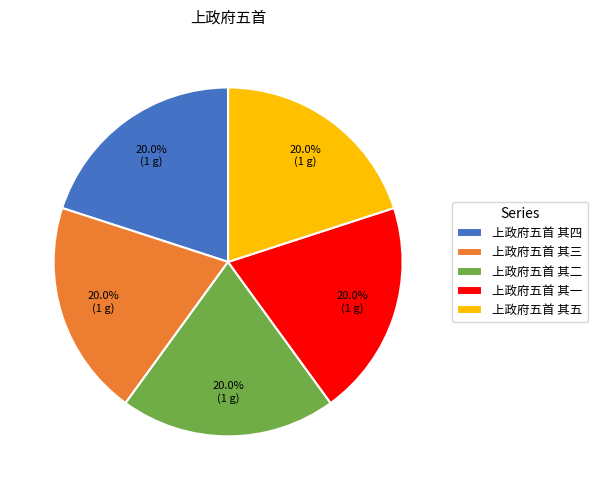

What percentage is NOT represented by 上政府五首 其三?

80.0%